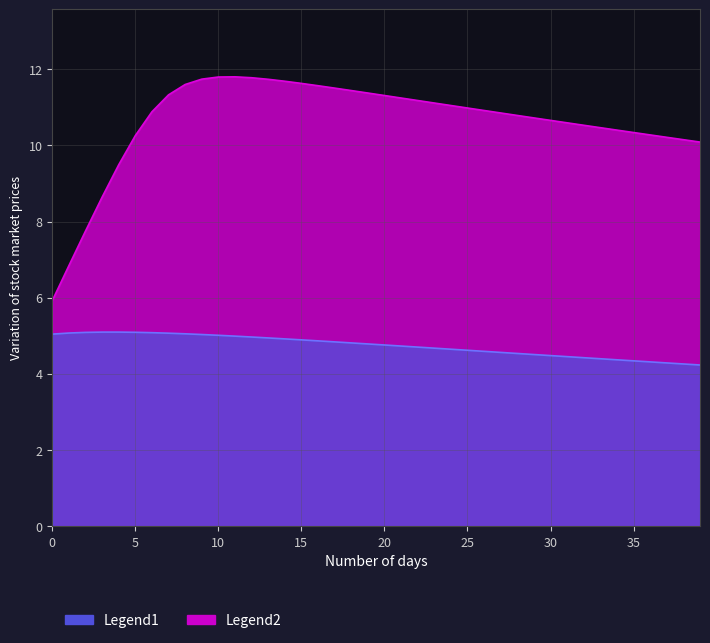

At which category does Legend2 reach its first local peak?

11